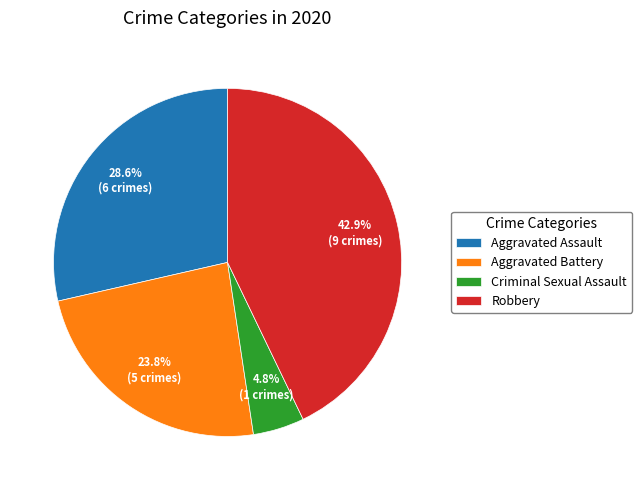

To the nearest percent, what is the combined percentage of Aggravated Assault and Aggravated Battery?

52%